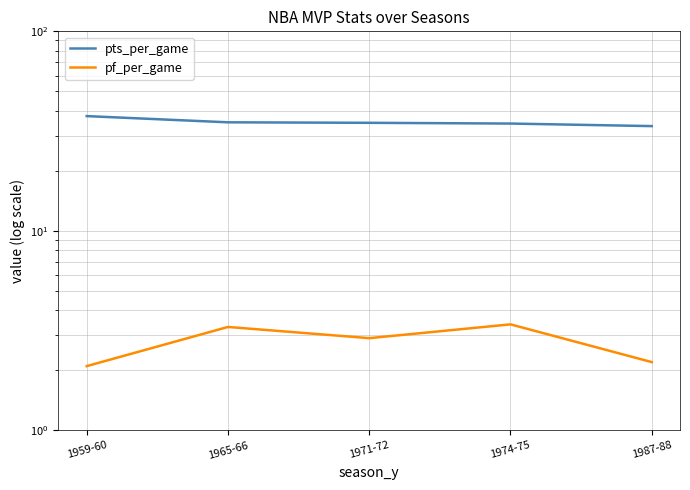

Which label corresponds to the largest value in the chart?

1959-60